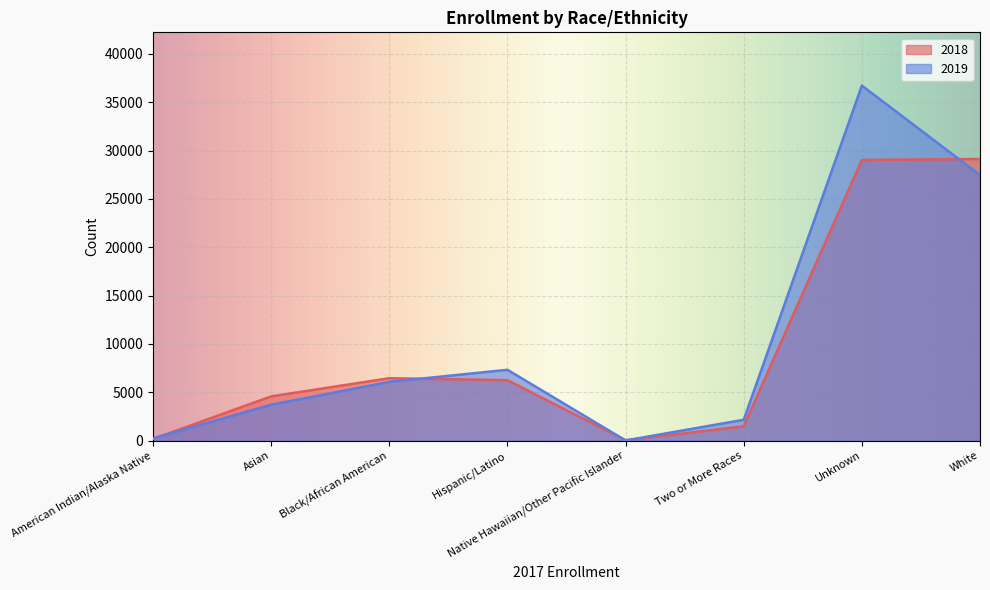

Which has a higher value, Black/African American or Two or More Races?

Black/African American